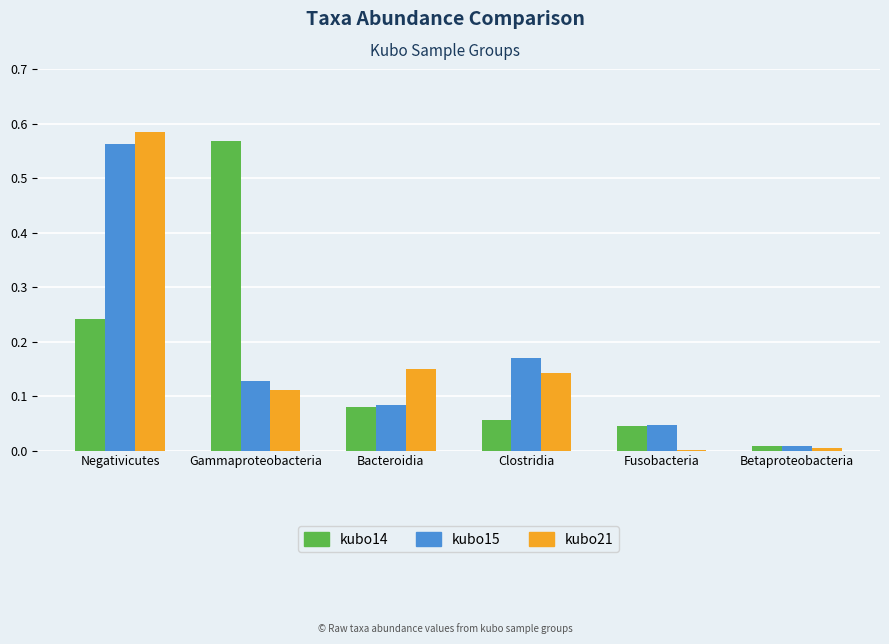

The value of kubo15 at Fusobacteria is 0.0. True or false?

True